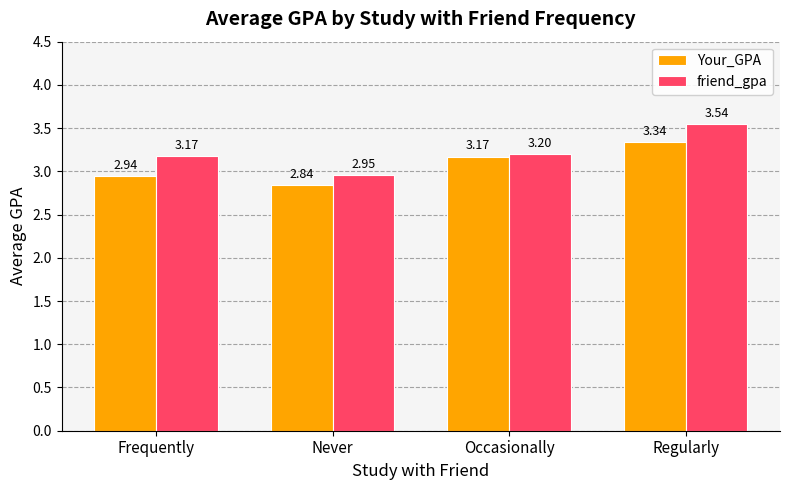

Which series changed the most between Occasionally and Regularly?

friend_gpa